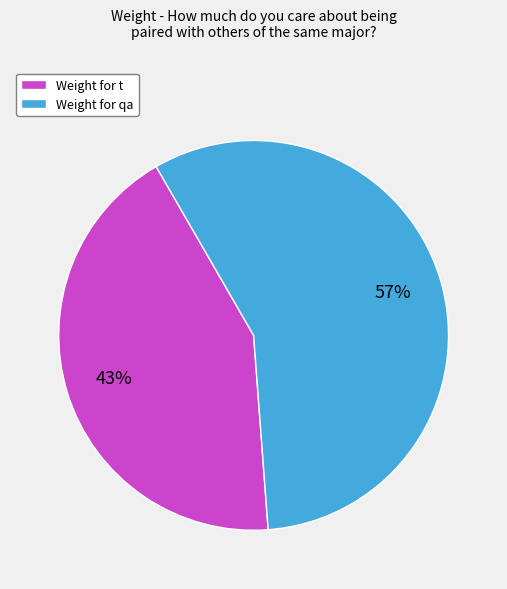

Is it true that Weight for t is 55% of the pie?

False